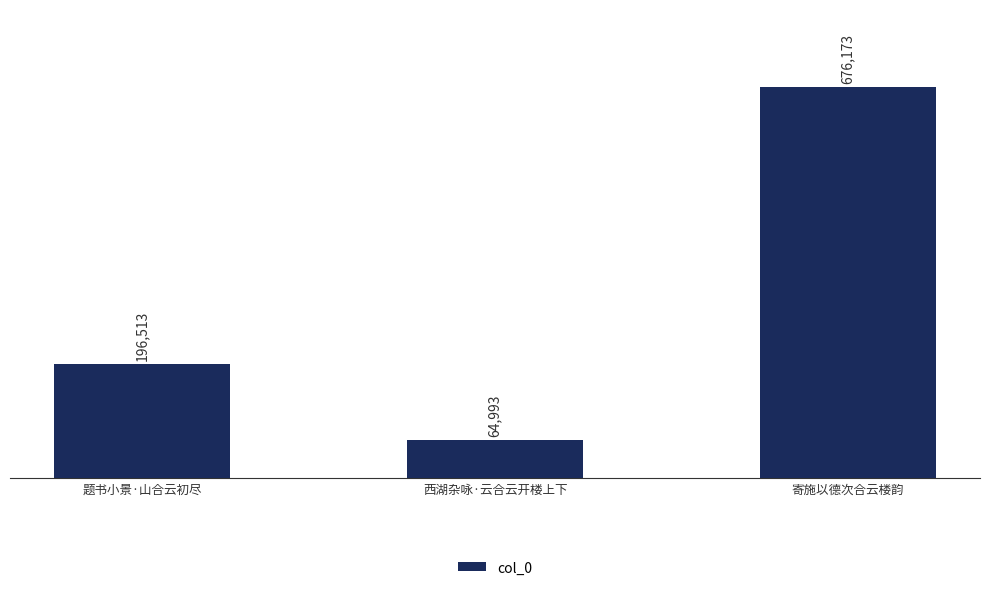

What is the label of the 3rd bar from the left?

寄施以德次合云楼韵